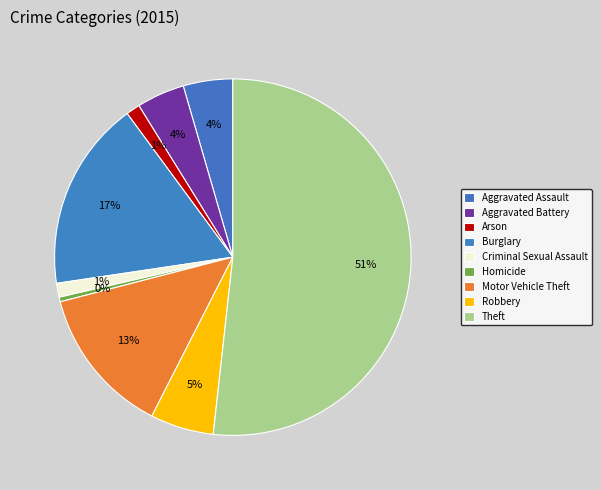

Rank the categories by value from lowest to highest.

Homicide, Arson, Criminal Sexual Assault, Aggravated Battery, Aggravated Assault, Robbery, Motor Vehicle Theft, Burglary, Theft